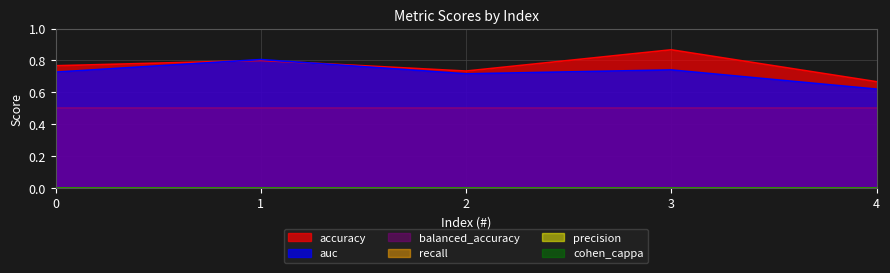

True or false: auc and balanced_accuracy cross at least once.

False